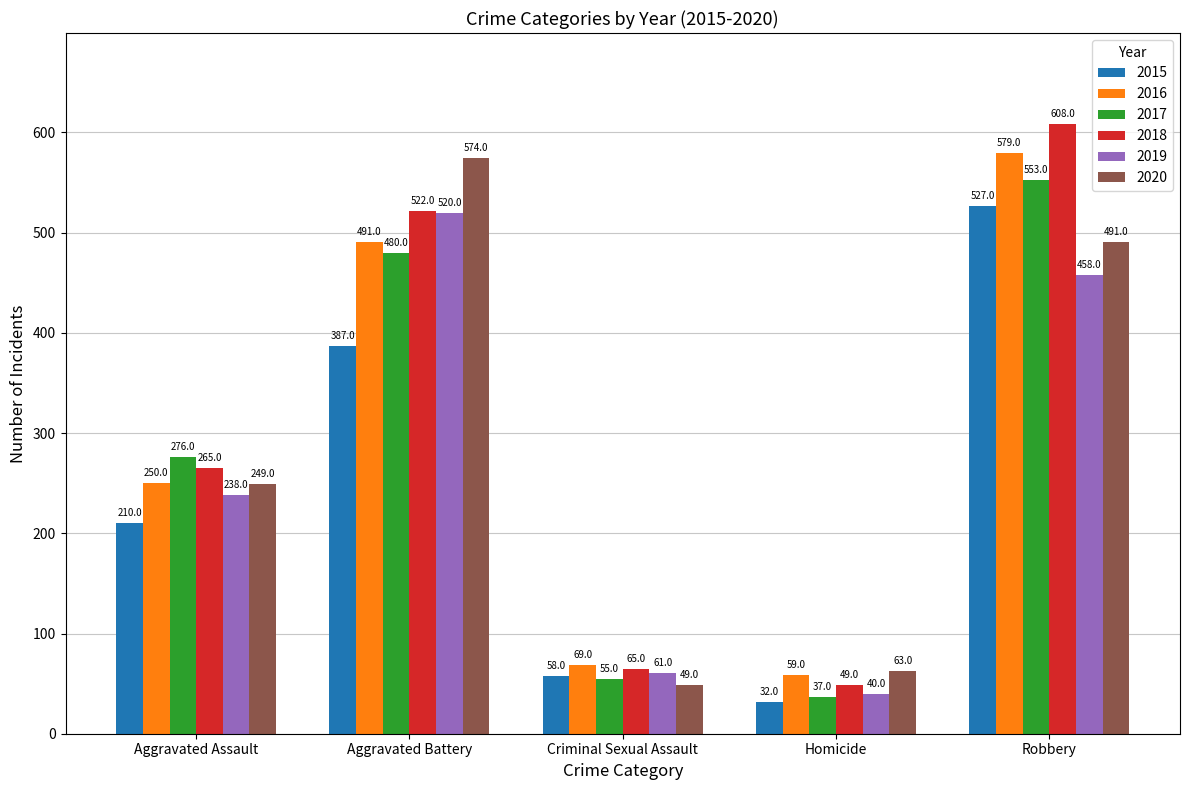

What is the label of the 3rd bar from the right?

Criminal Sexual Assault